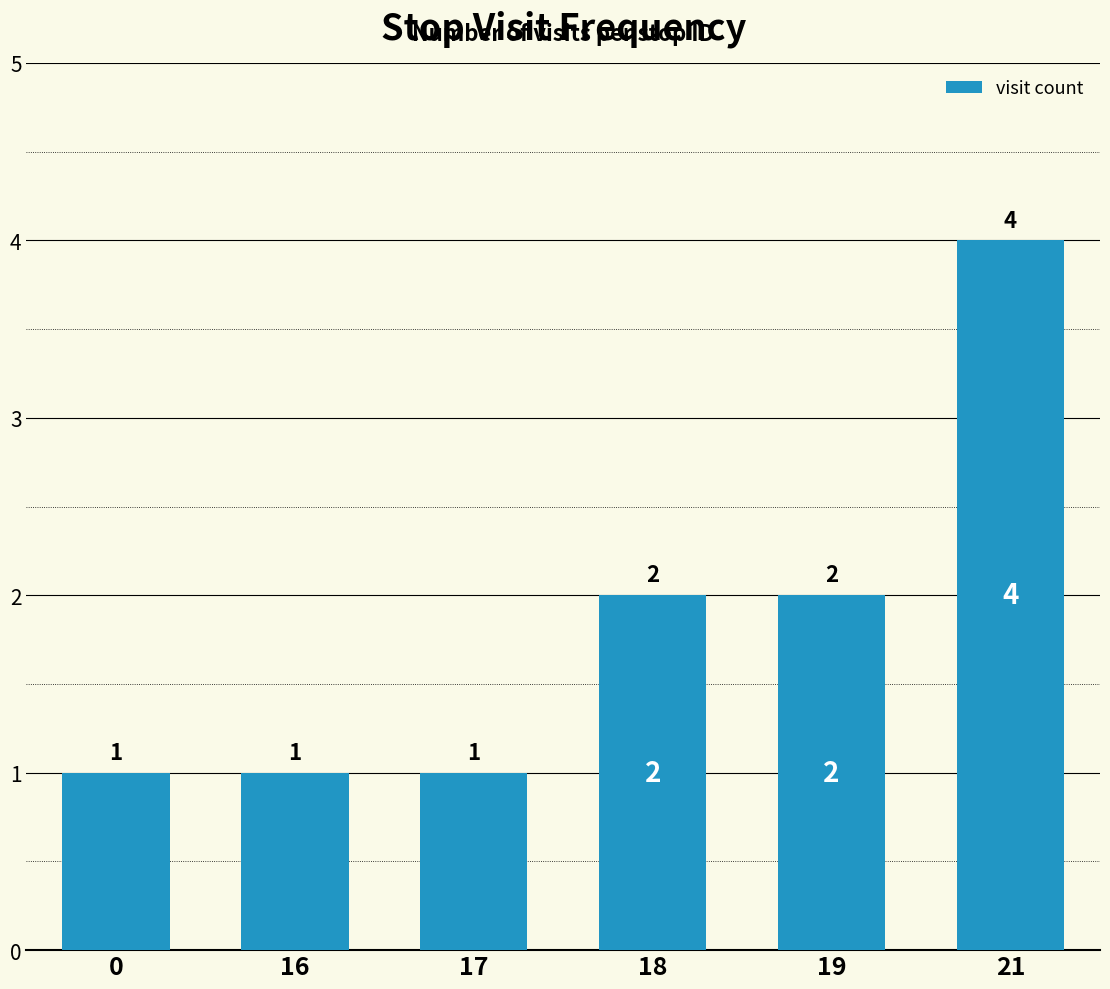

What is the value of the 5th bar from the left?

2